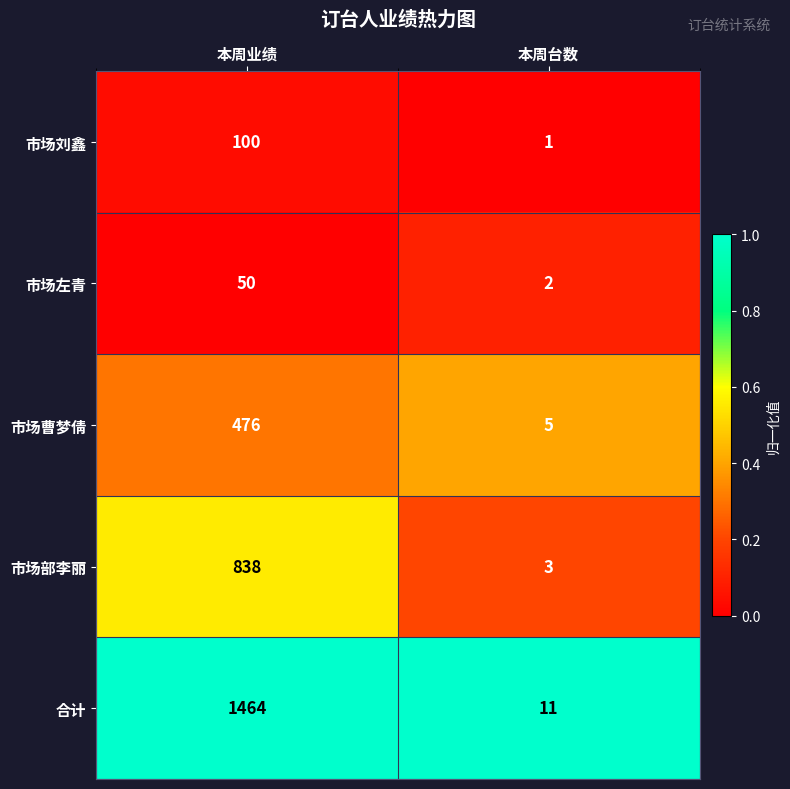

What is the spread (max minus min) of values at 本周业绩?

1414